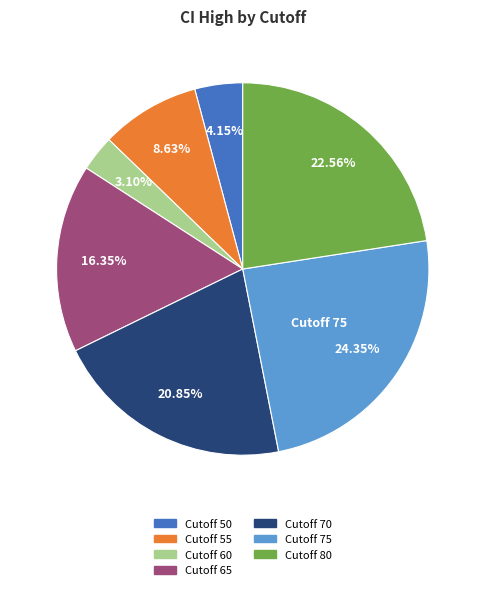

Is there any slice that represents more than half of the pie?

No